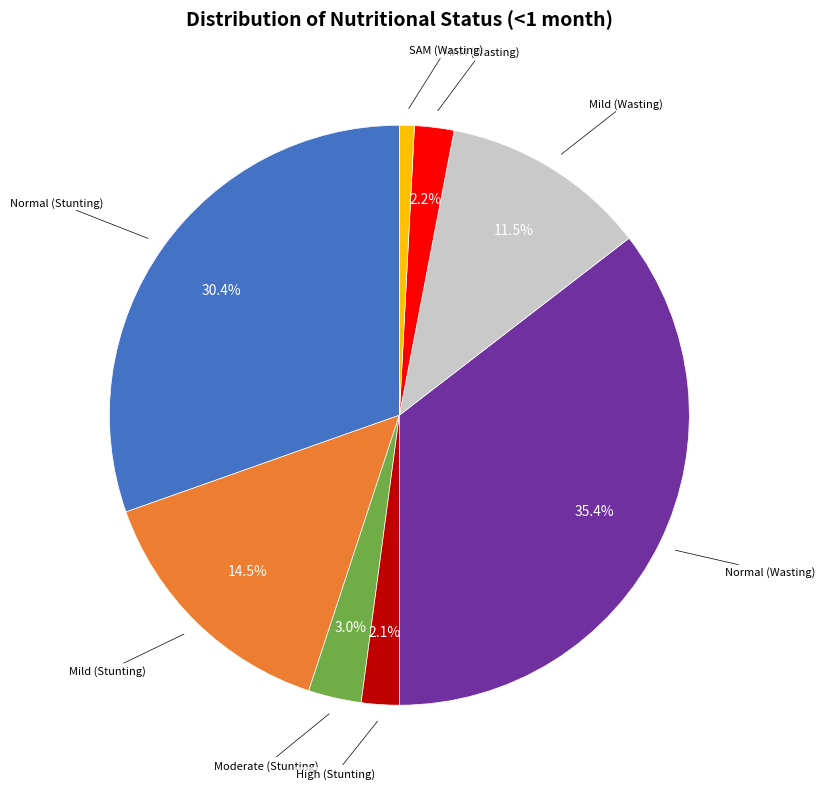

Does any single category account for the majority?

No